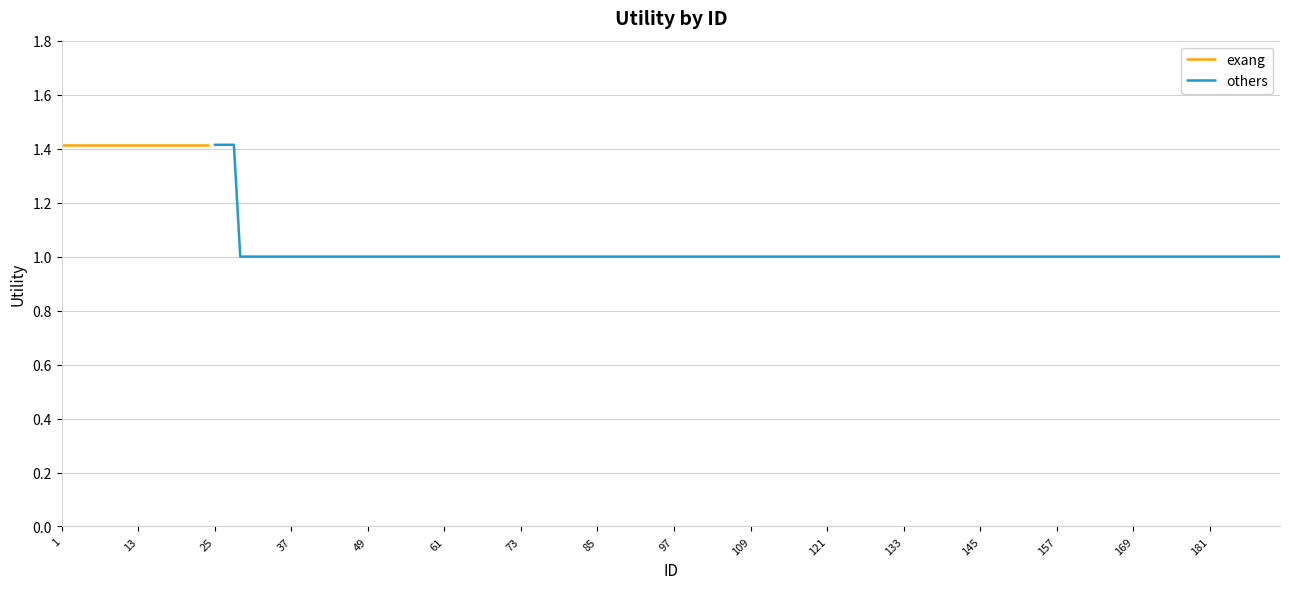

The value of exang at 10 is 1.4. True or false?

True